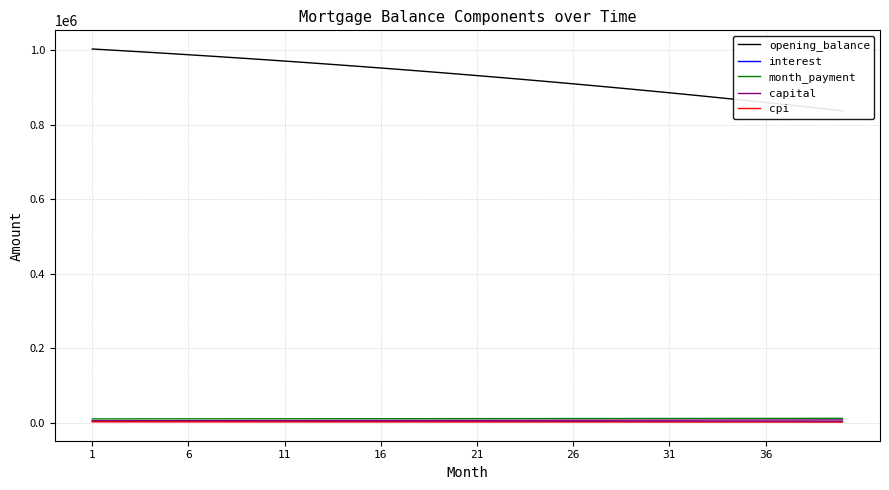

Reading right to left, transcribe all the data shown in this chart.

opening_balance: 837437.3	843137.0	848751.1	854280.3	859725.4	865087.2	870366.6	875564.3	880681.0	885717.7	890675.1	895553.8	900354.8	905078.7	909726.2	914298.2	918795.4	923218.4	927568.0	931845.0	936049.9	940183.6	944246.7	948239.9	952163.9	956019.4	959807.1	963527.5	967181.4	970769.4	974292.2	977750.5	981144.7	984475.7	987744.0	990950.2	994095.0	997178.9	1000202.6	1003166.7
interest: 4187.2	4215.7	4243.8	4271.4	4298.6	4325.4	4351.8	4377.8	4403.4	4428.6	4453.4	4477.8	4501.8	4525.4	4548.6	4571.5	4594.0	4616.1	4637.8	4659.2	4680.2	4700.9	4721.2	4741.2	4760.8	4780.1	4799.0	4817.6	4835.9	4853.8	4871.5	4888.8	4905.7	4922.4	4938.7	4954.8	4970.5	4985.9	5001.0	5015.8
month_payment: 12598.7	12559.0	12519.3	12479.8	12440.4	12401.1	12362.0	12323.0	12284.1	12245.3	12206.6	12168.1	12129.7	12091.4	12053.2	12015.2	11977.3	11939.5	11901.8	11864.2	11826.7	11789.4	11752.2	11715.1	11678.1	11641.2	11604.5	11567.9	11531.4	11495.0	11458.7	11422.5	11386.4	11350.5	11314.7	11278.9	11243.3	11207.9	11172.5	11137.2
capital: 8411.5	8343.3	8275.6	8208.4	8141.8	8075.7	8010.2	7945.1	7880.7	7816.7	7753.3	7690.3	7627.9	7566.0	7504.6	7443.7	7383.3	7323.4	7263.9	7205.0	7146.5	7088.5	7031.0	6973.9	6917.3	6861.2	6805.5	6750.2	6695.4	6641.1	6587.2	6533.7	6480.7	6428.1	6375.9	6324.2	6272.9	6222.0	6171.5	6121.4
cpi: 2625.2	2643.5	2661.5	2679.2	2696.7	2713.9	2730.8	2747.5	2763.9	2780.0	2795.9	2811.6	2827.0	2842.1	2857.0	2871.7	2886.1	2900.3	2914.3	2928.0	2941.5	2954.8	2967.8	2980.7	2993.3	3005.7	3017.8	3029.8	3041.5	3053.1	3064.4	3075.5	3086.4	3097.2	3107.7	3118.0	3128.1	3138.0	3147.8	3157.3